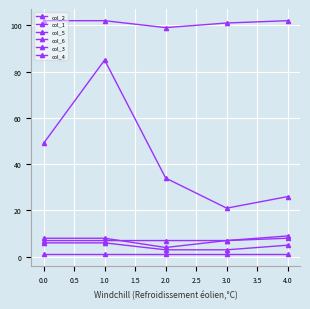

How many lines are shown in the chart?

6